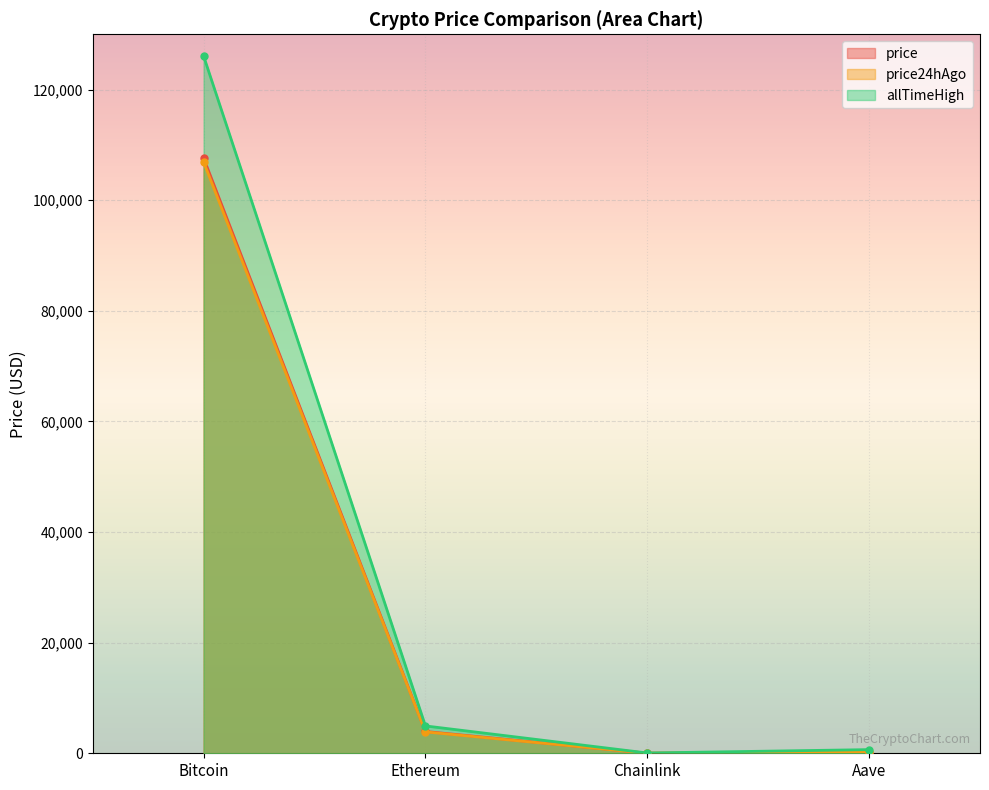

The value of allTimeHigh at Aave is 265.9. True or false?

False